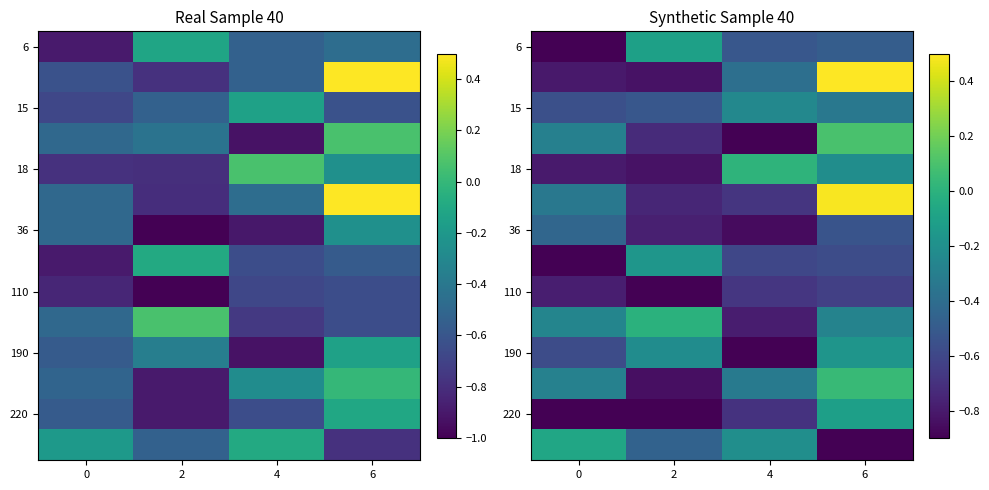

What is the spread (max minus min) of values at 4?

1.0